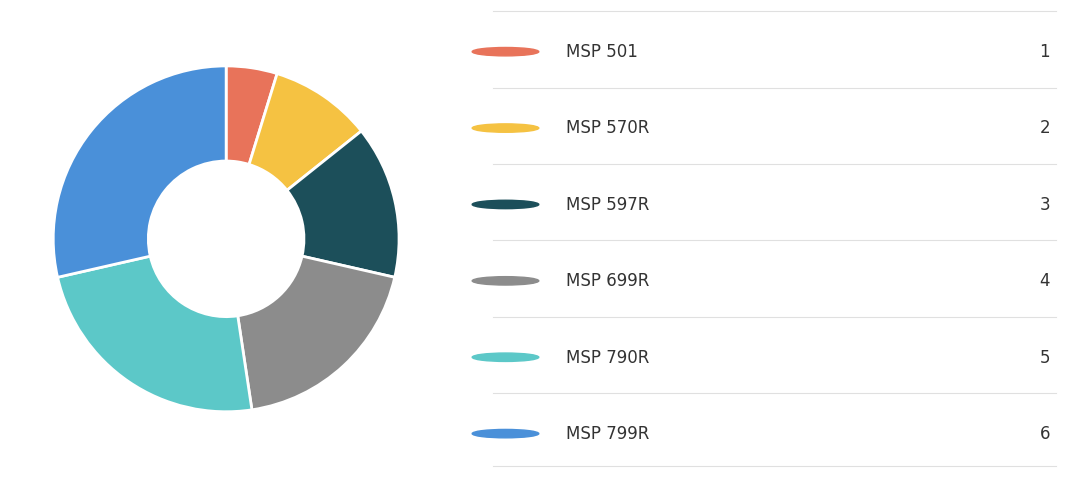

Does any single category account for the majority?

No